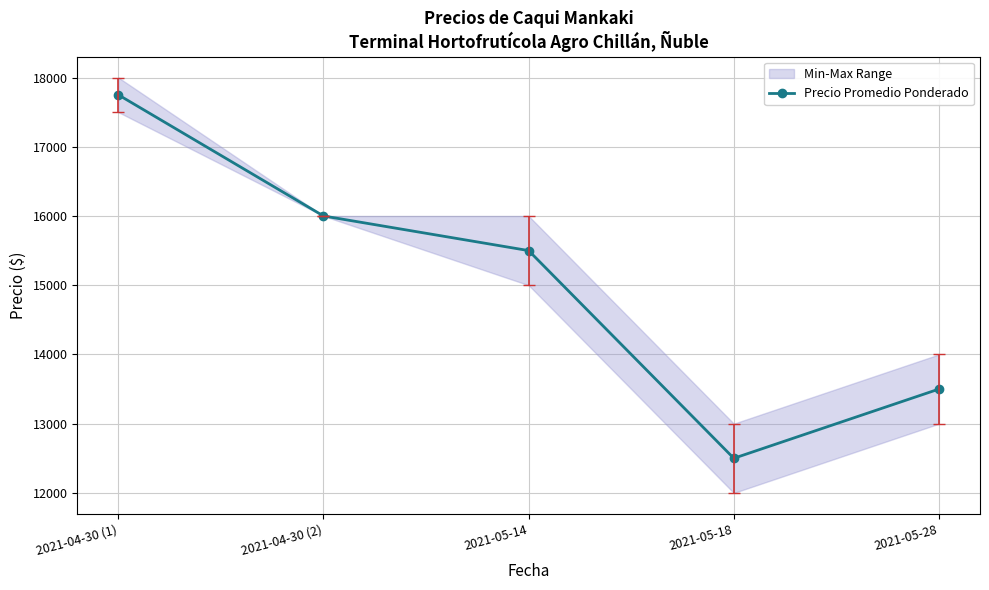

Where does the data first go above 15500?

2021-04-30 (1)